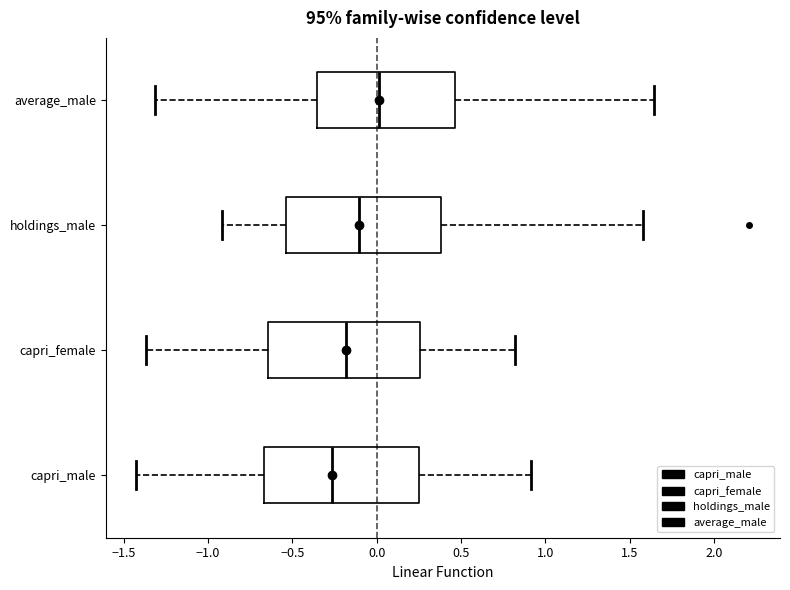

Reading bottom to top, transcribe this box plot: for each box, give where its median line is, the range the box spans, and where its two whiskers end, as read against the x-axis. The values are not printed on the chart, so give them approximately, as read against the axis.

capri_male: median -0.25, box -0.65 to 0.25, whiskers -1.40 to 0.90
capri_female: median -0.20, box -0.65 to 0.25, whiskers -1.35 to 0.80
holdings_male: median -0.10, box -0.55 to 0.40, whiskers -0.90 to 1.60
average_male: median 0.00, box -0.35 to 0.45, whiskers -1.30 to 1.65